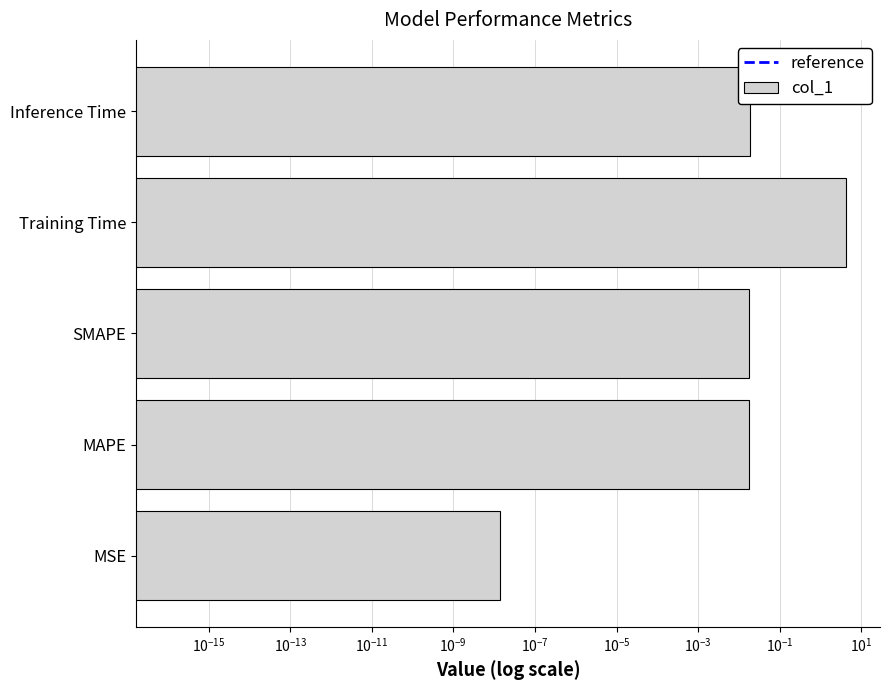

List the labels in order of value, largest first.

Training Time, Inference Time, MAPE, SMAPE, MSE